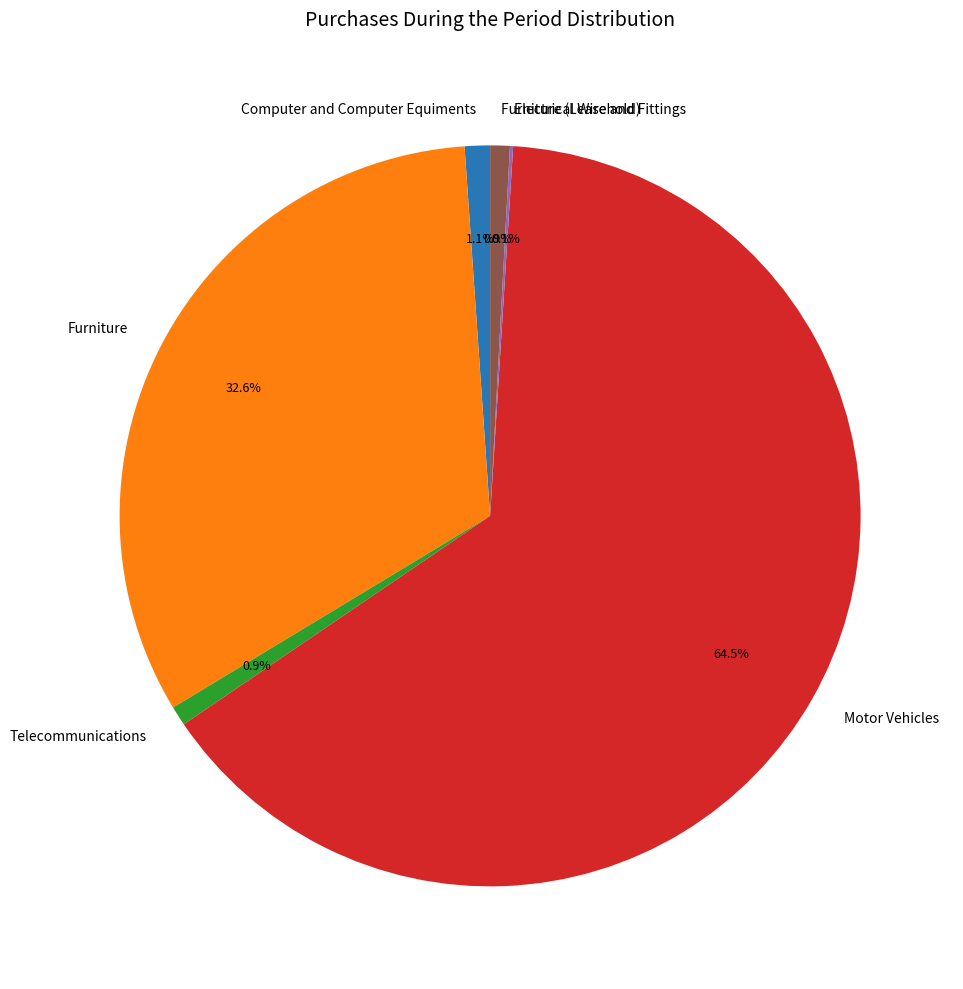

Between Furniture (Leasehold) and Motor Vehicles, which is larger?

Motor Vehicles